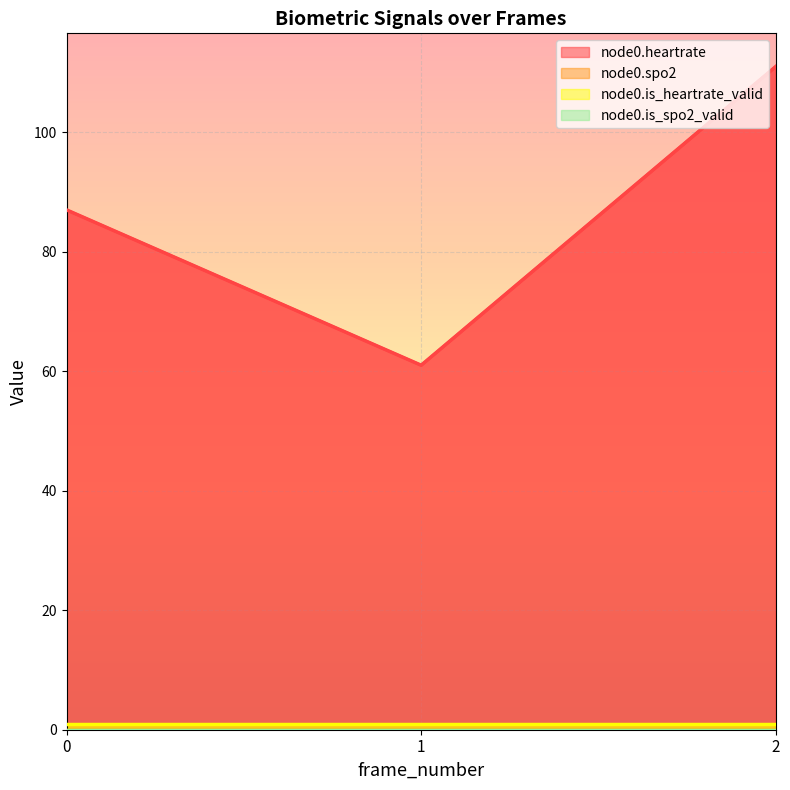

The node0.is_heartrate_valid series shows 1 at 2. True or false?

False